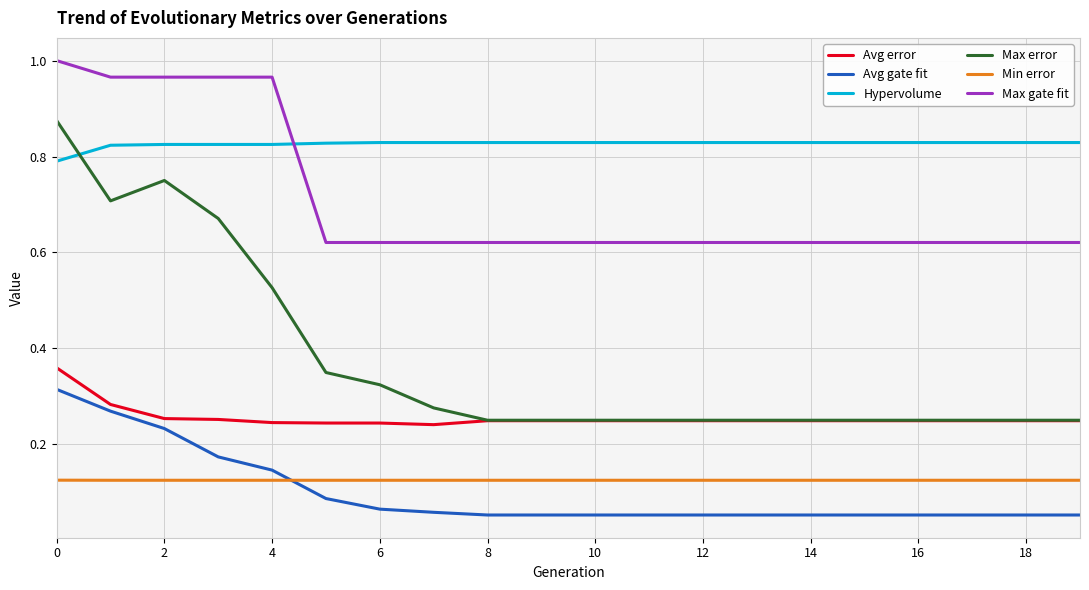

Which series has the largest total across all categories?

Hypervolume